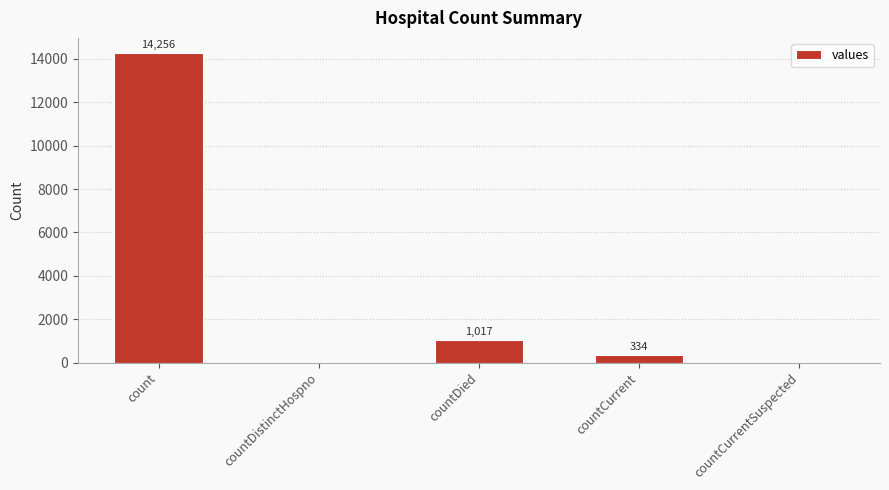

Approximately how many times larger is the value at countDied compared to countCurrent?

3.0